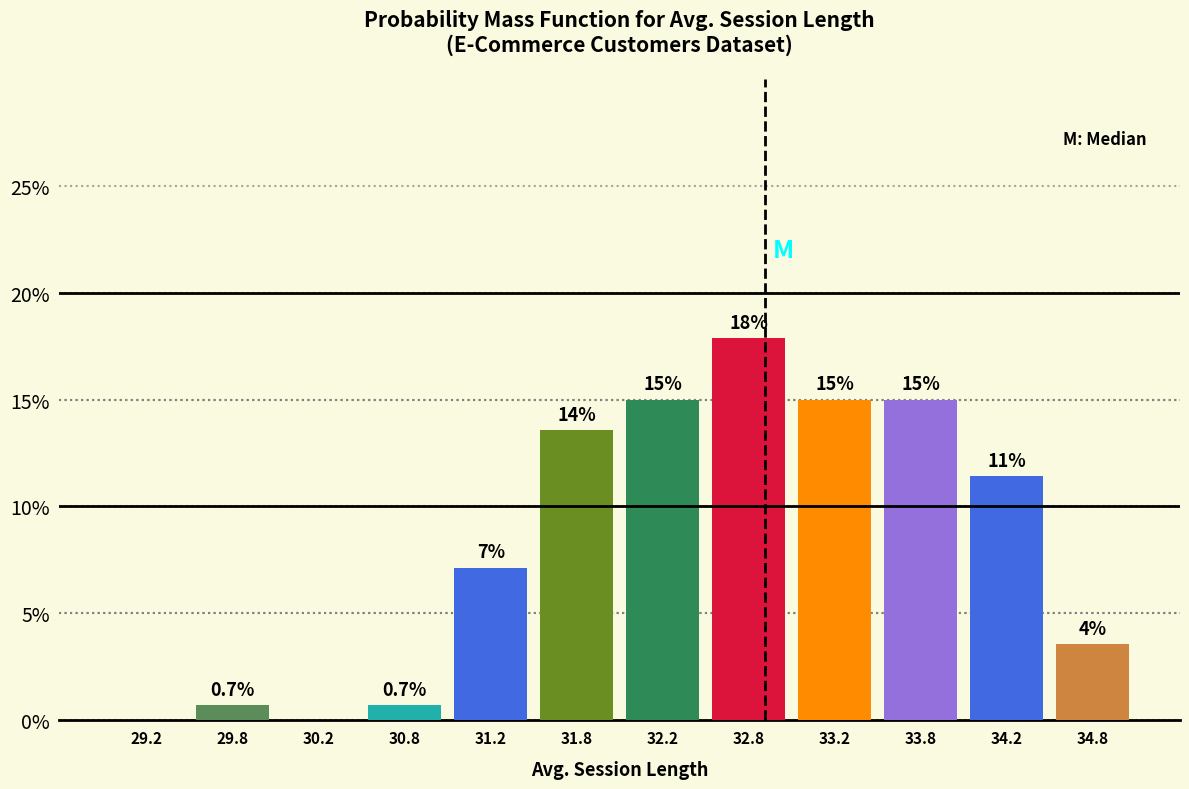

Over which range of the x-axis is the bar tallest?

32.5 to 33.0